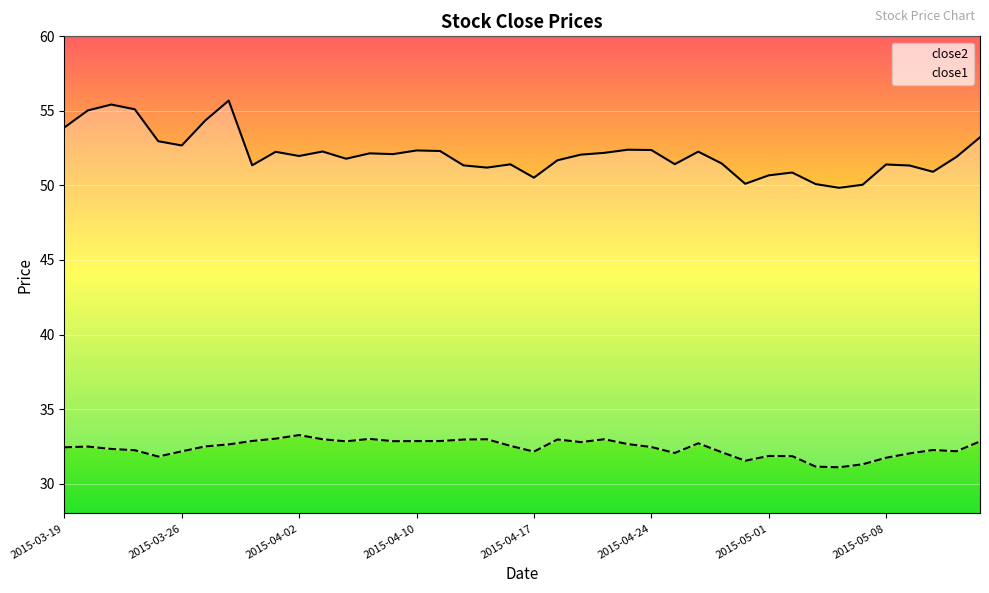

True or false: close2 and close1 cross at least once.

False